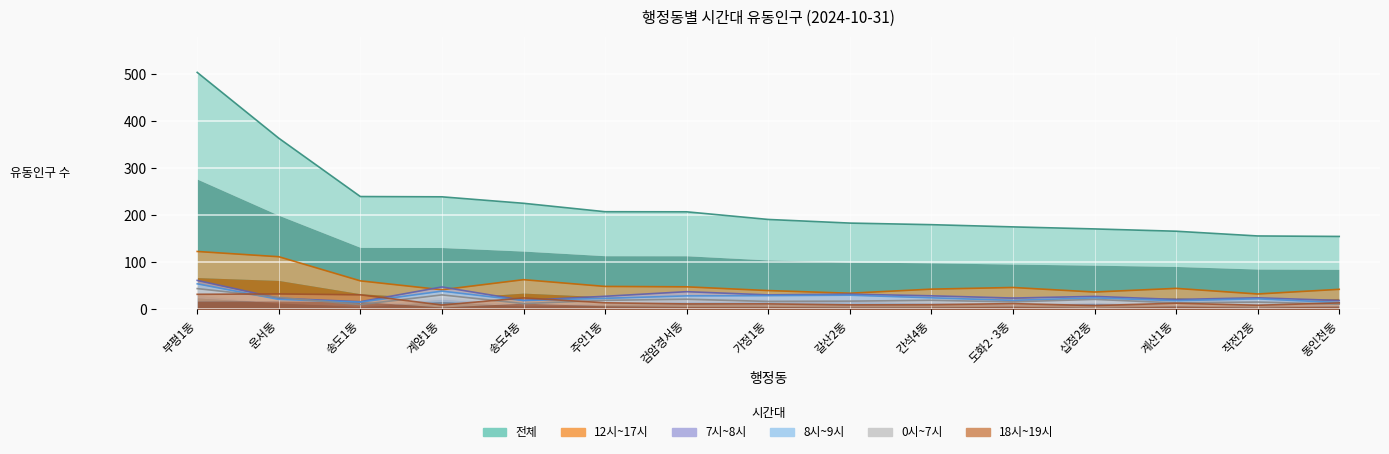

True or false: 8시~9시 and 7시~8시 intersect in this chart.

False